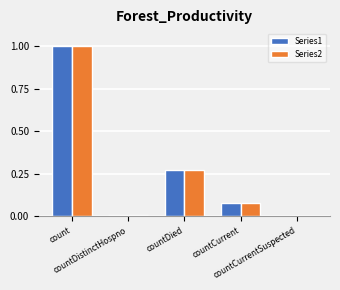

What is the sum of all Series1 values?

1.4